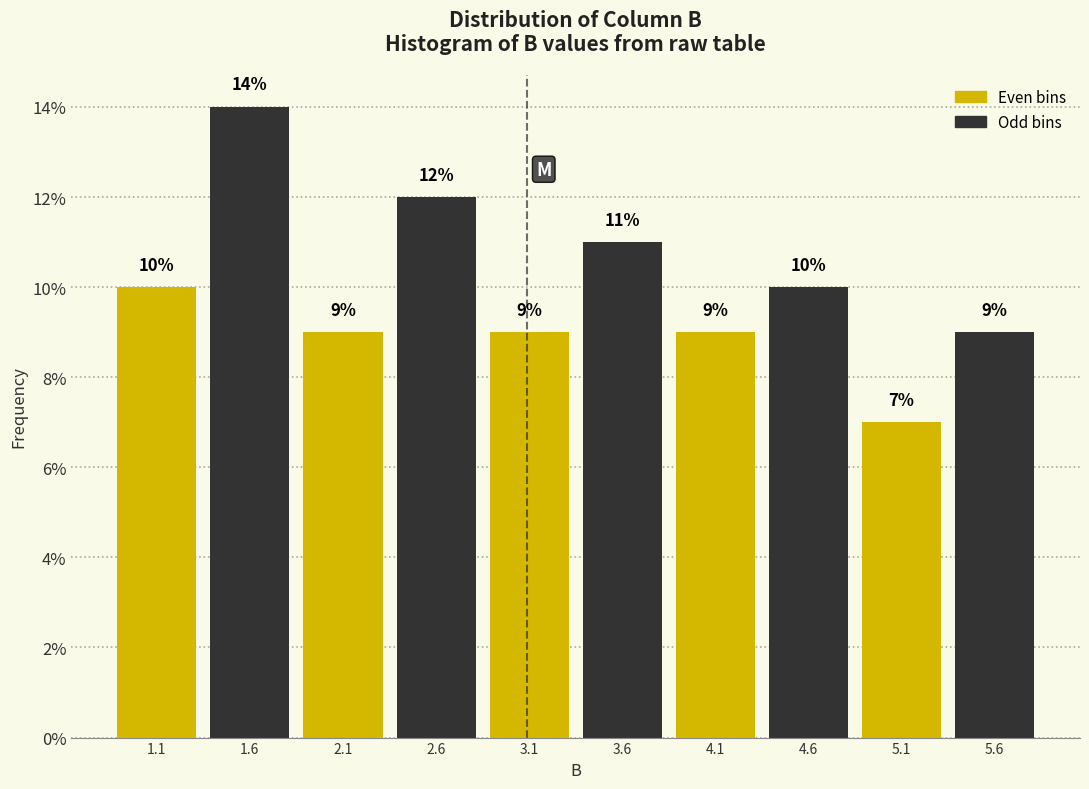

Which range on the x-axis has the tallest bar?

1.39 to 1.88